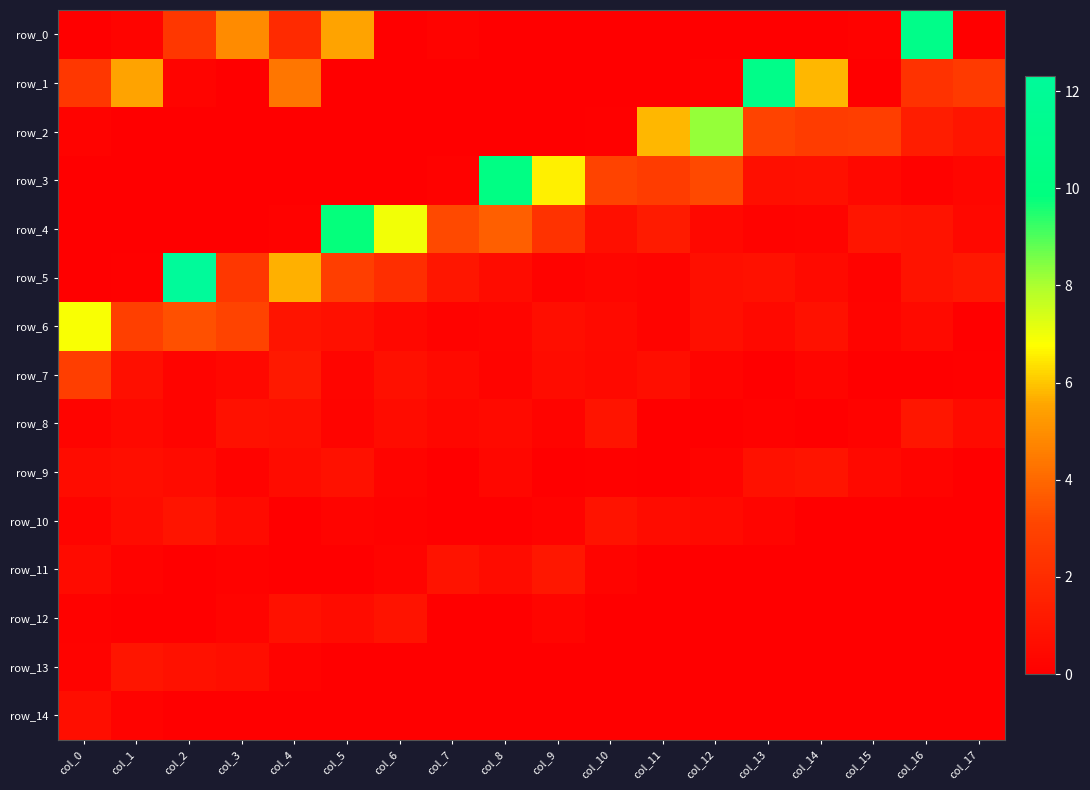

Which series has the largest total across all categories?

row_1